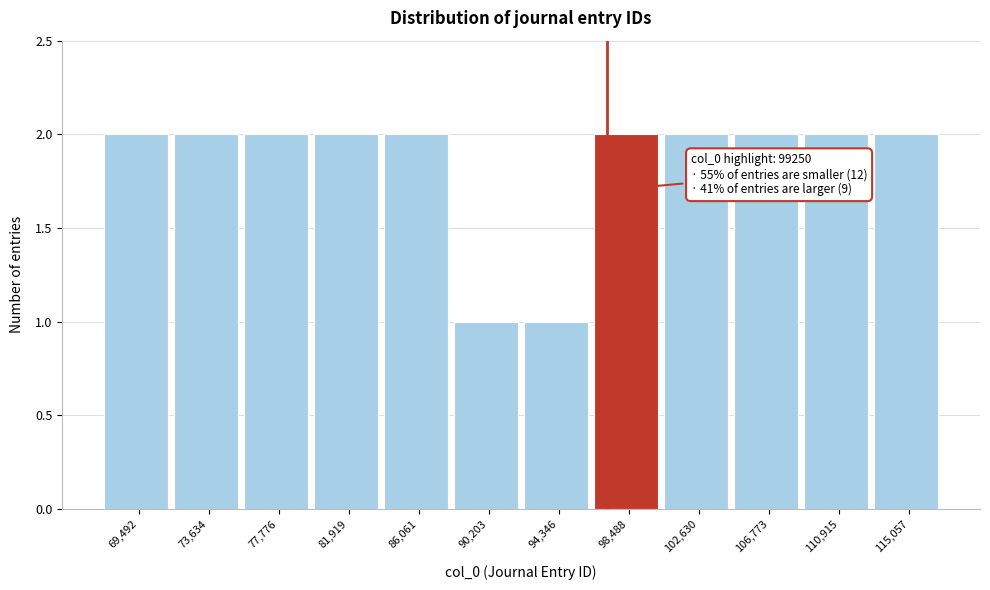

Reading left to right, list all the values displayed in this chart.

2	2	2	2	2	1	1	2	2	2	2	2